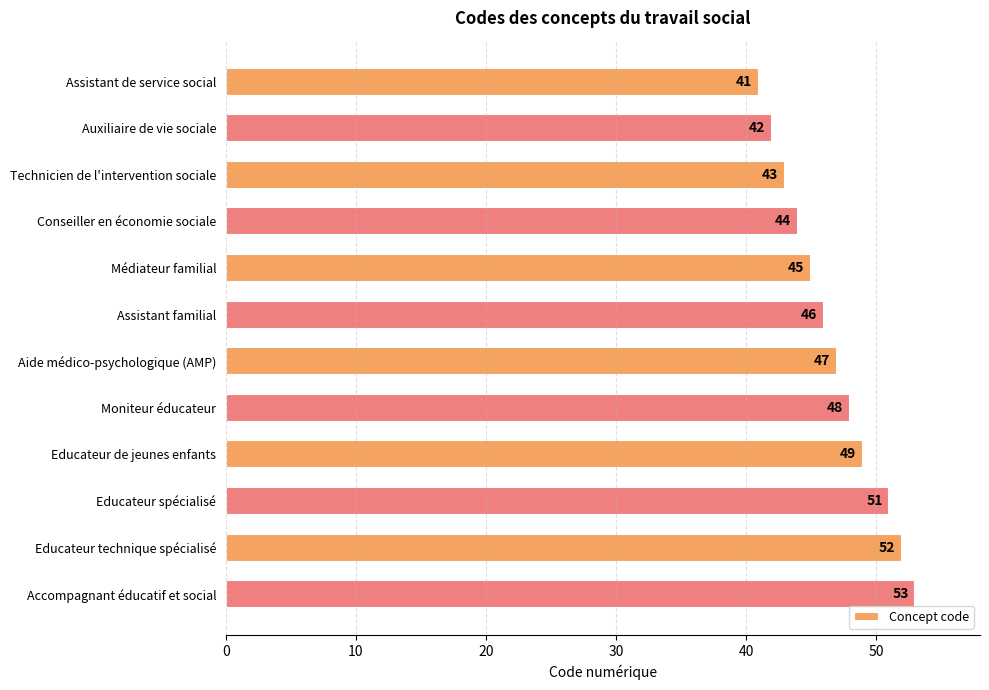

Which has a higher value, Technicien de l'intervention sociale or Assistant familial?

Assistant familial